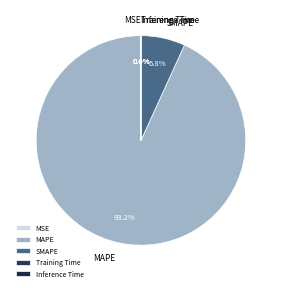

Which has a higher value, MAPE or SMAPE?

MAPE